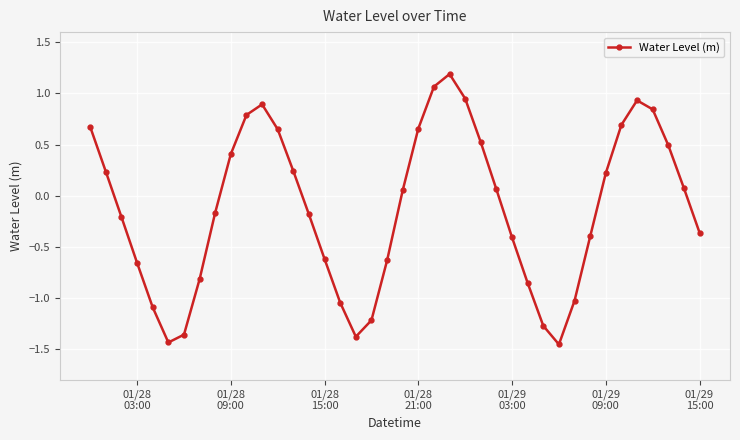

How many interior local valleys (lower than both neighbors) does the data have?

3